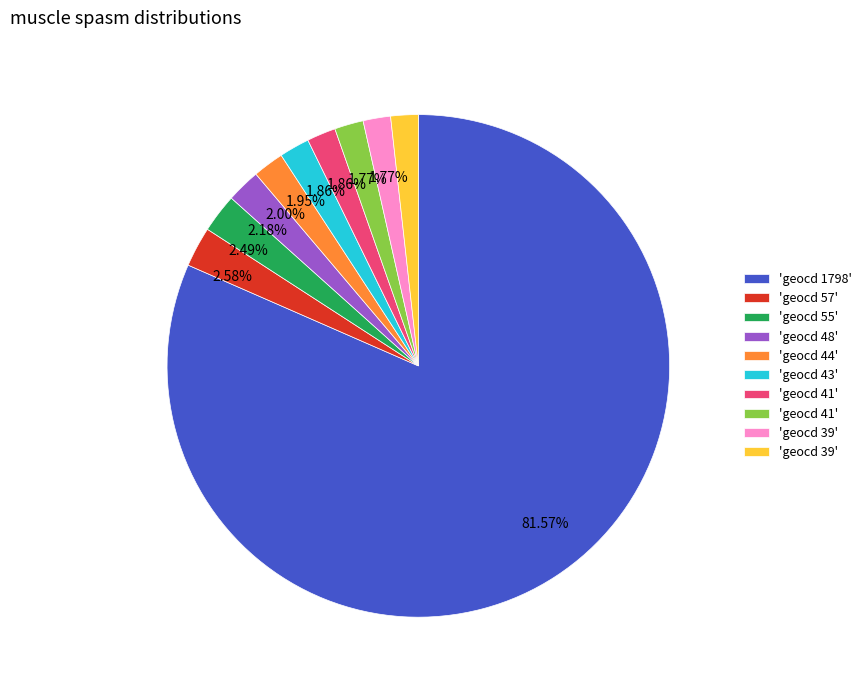

Is there any slice that represents more than half of the pie?

Yes